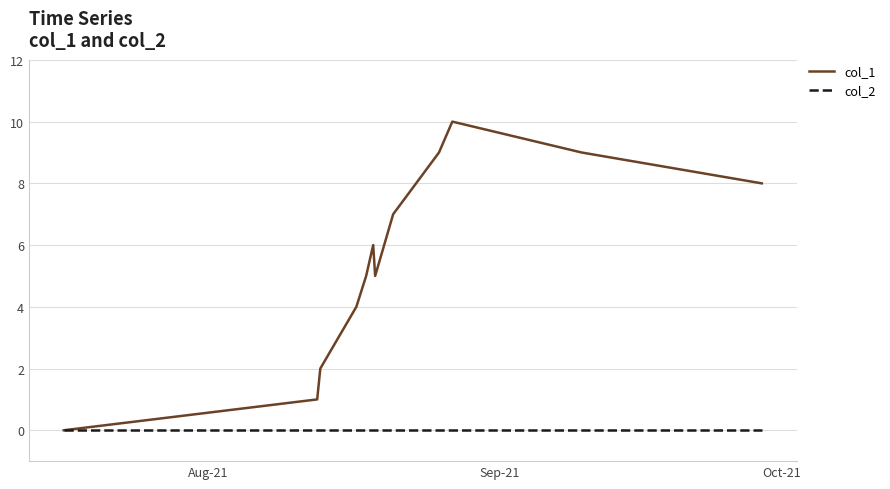

Which series has the widest spread of values?

col_1